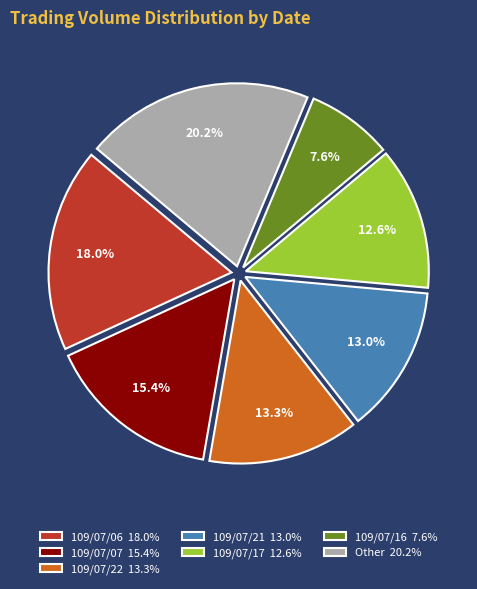

Do 109/07/22 13.3% and Other 20.2% together represent more than half of the pie?

No